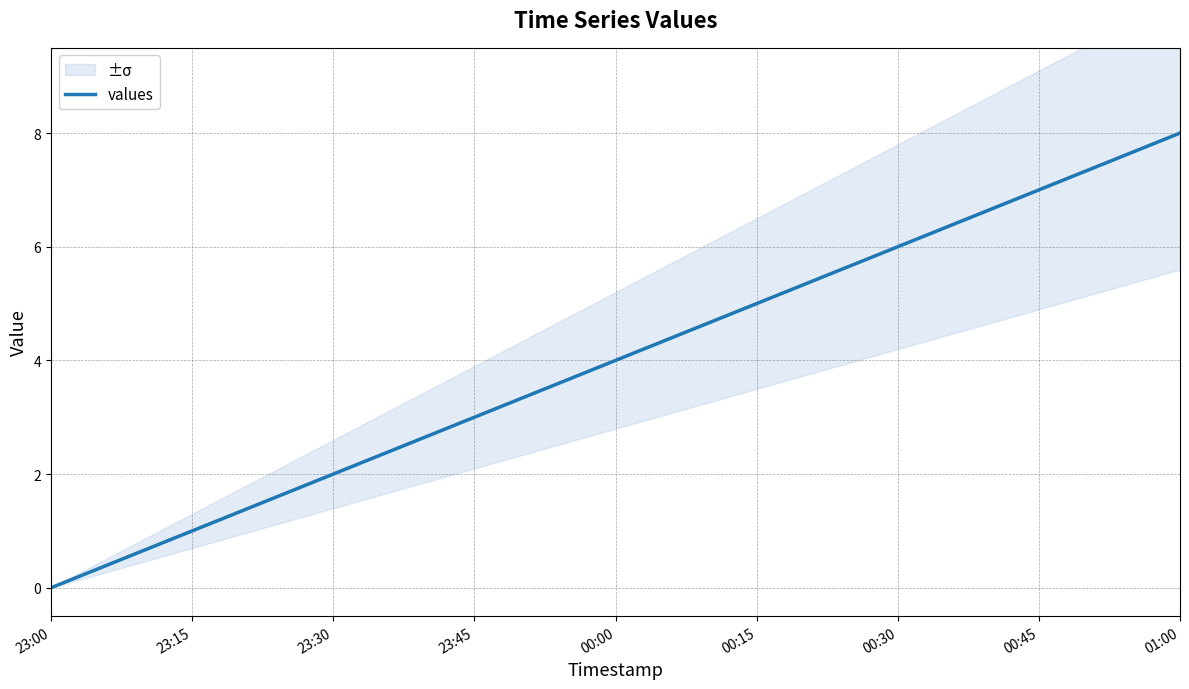

How many lines are shown in the chart?

1